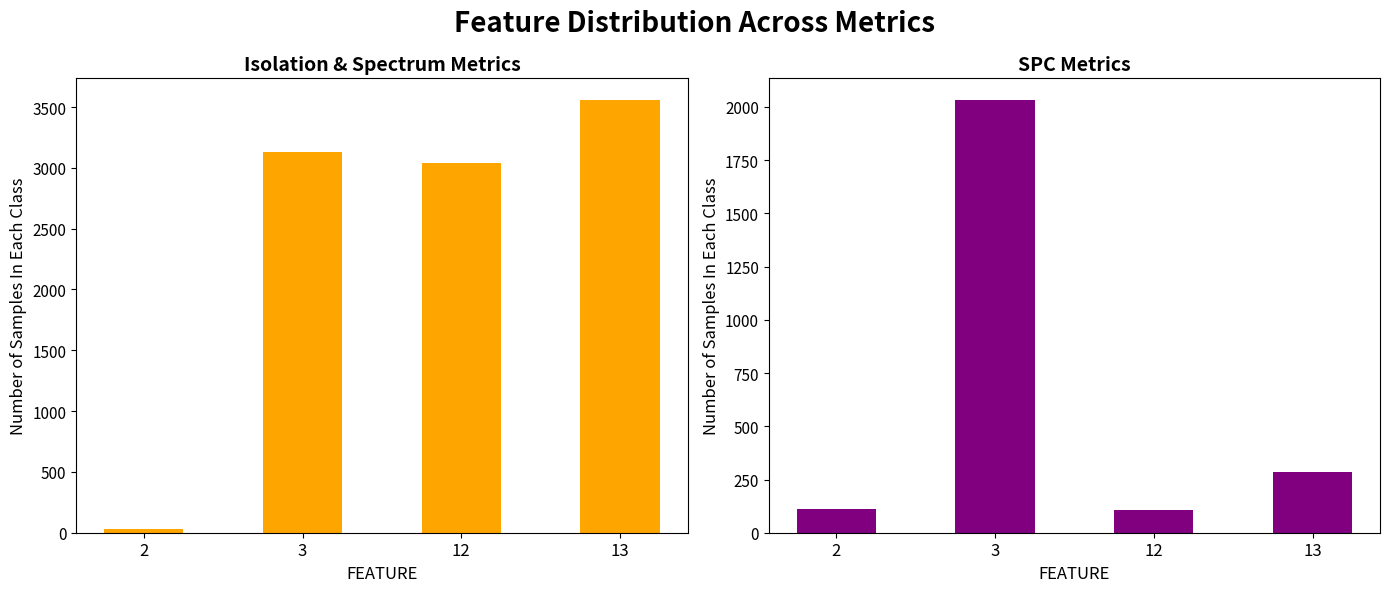

What is the minimum value for SPC_FAILING_ONLY + SPC_SPACE + SPC_LAYER?

105